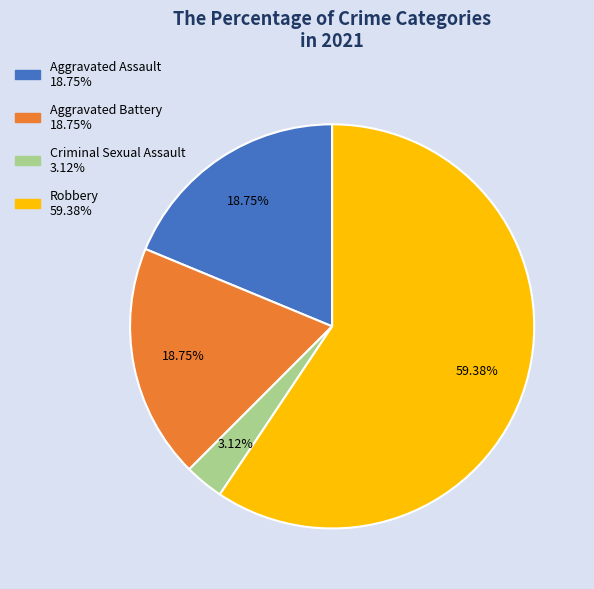

What is the largest slice in the pie chart?

Robbery